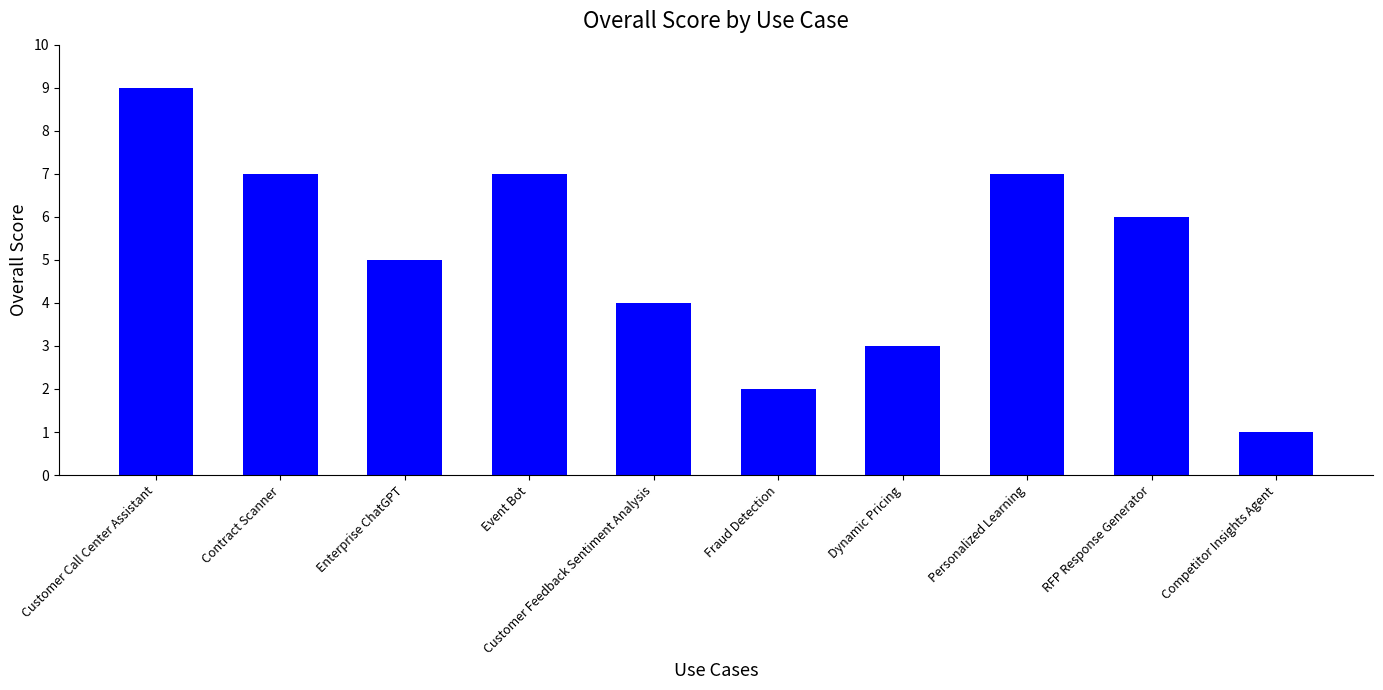

Where is the data nearest to the value 5?

Enterprise ChatGPT